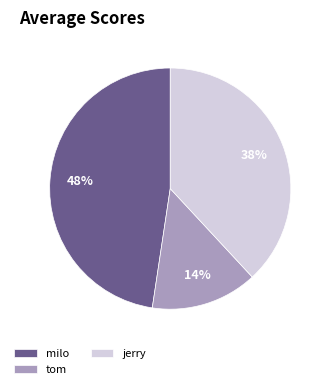

Is the sum of tom and milo greater than half?

Yes